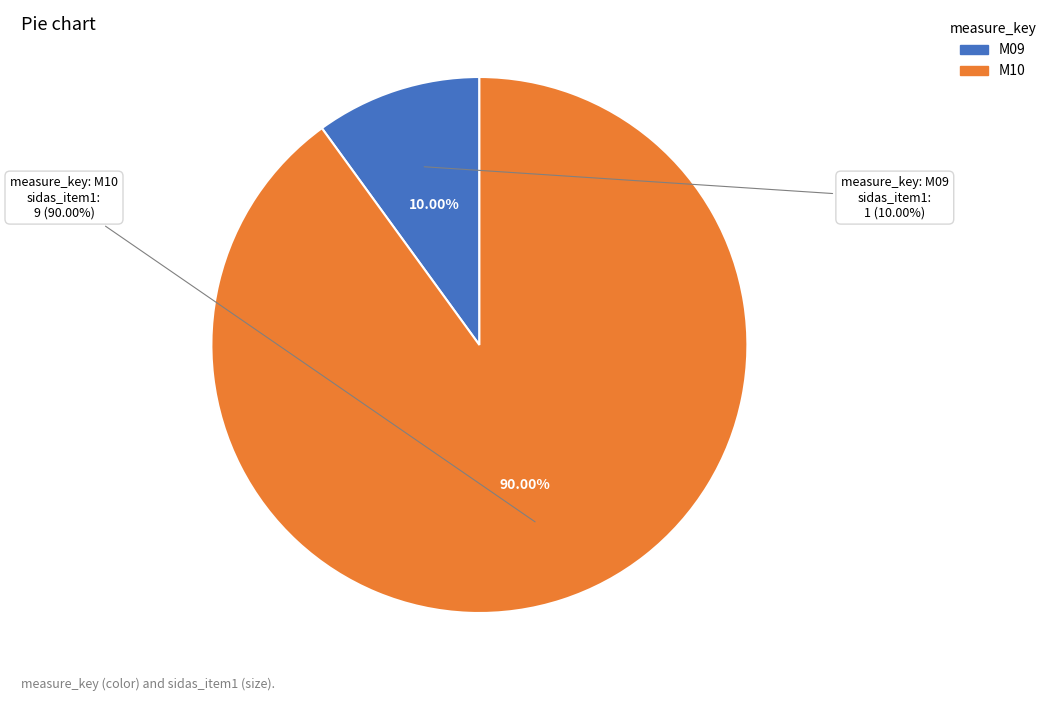

Is the sum of M10 and M09 greater than half?

Yes